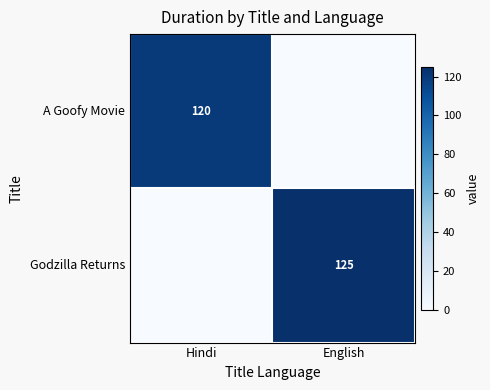

What is the total value across all series at Hindi?

120